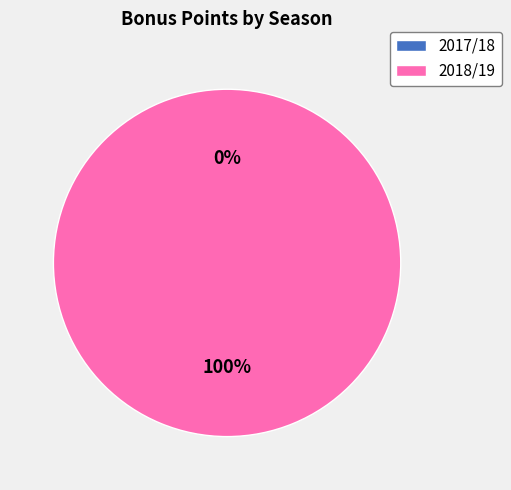

Which category has the smallest portion of the pie?

2017/18